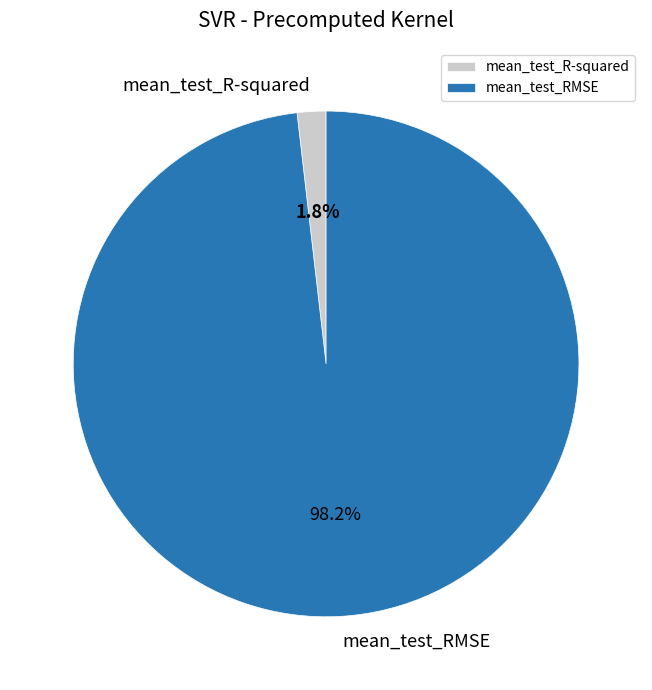

Rank the categories by value from highest to lowest.

mean_test_RMSE, mean_test_R-squared